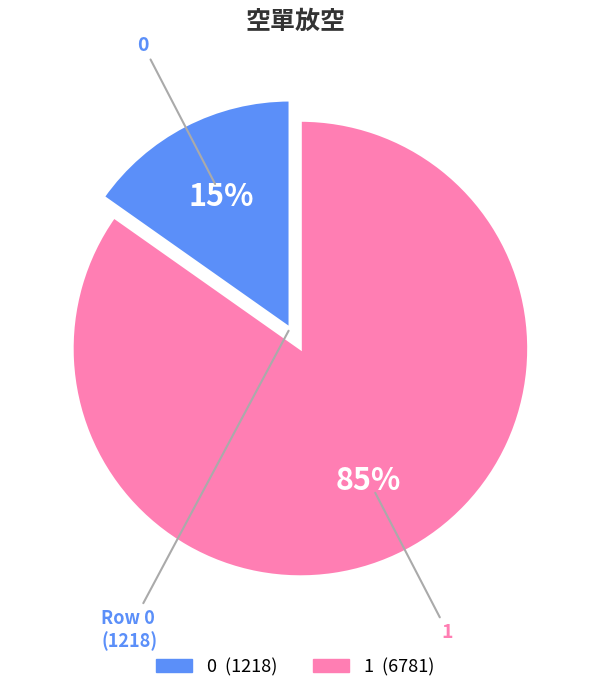

Rank the categories by value from lowest to highest.

0, 1